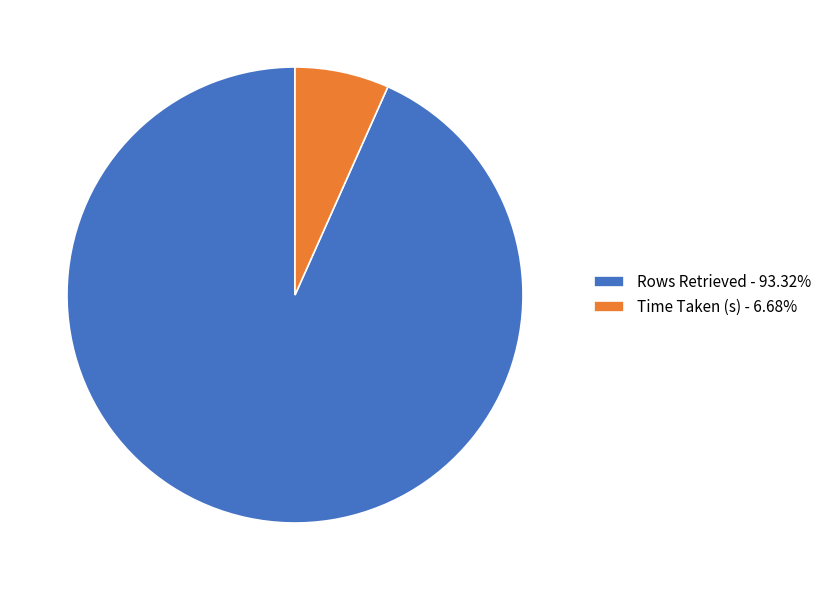

Which category accounts for the majority?

Rows Retrieved